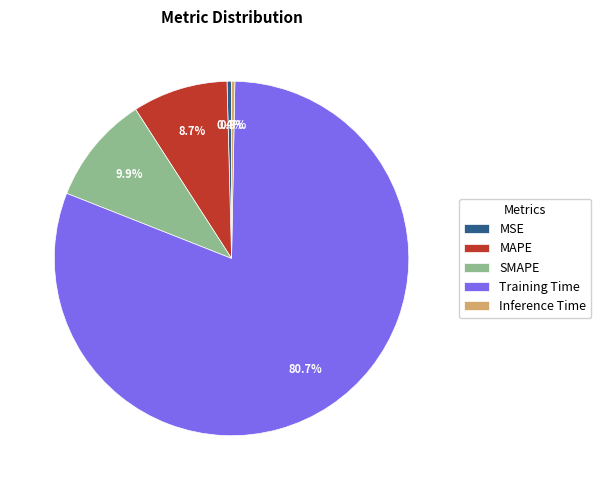

To the nearest percent, what is the difference between the largest and smallest slice percentages?

80%